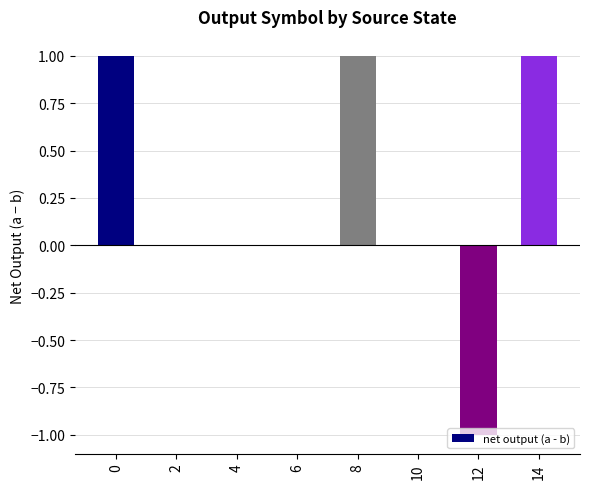

How many categories are shown in the chart?

8